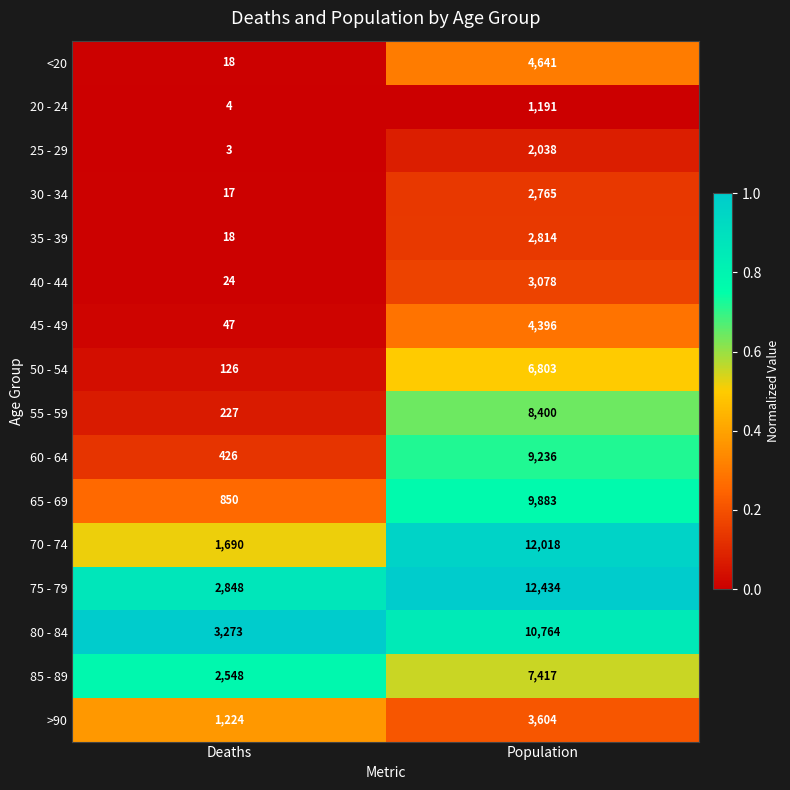

Which series has the widest spread of values?

70 - 74